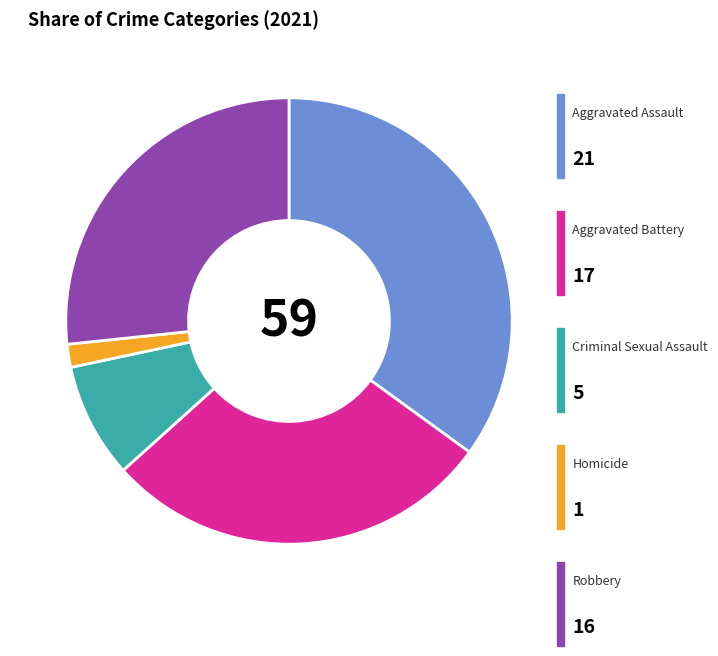

Is there a majority slice in this chart?

No